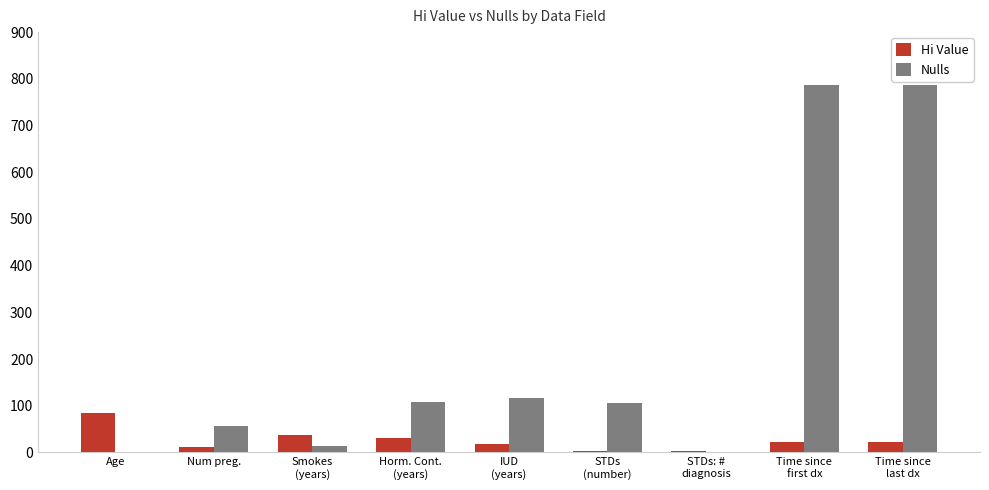

Which series has the largest total across all categories?

Nulls